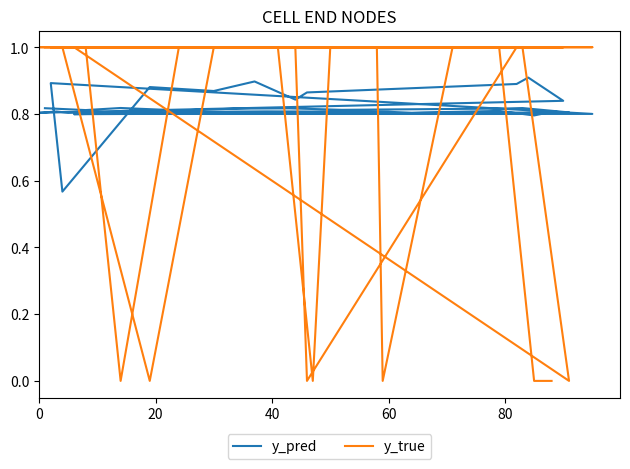

Does the chart display data point markers on the line(s)?

No